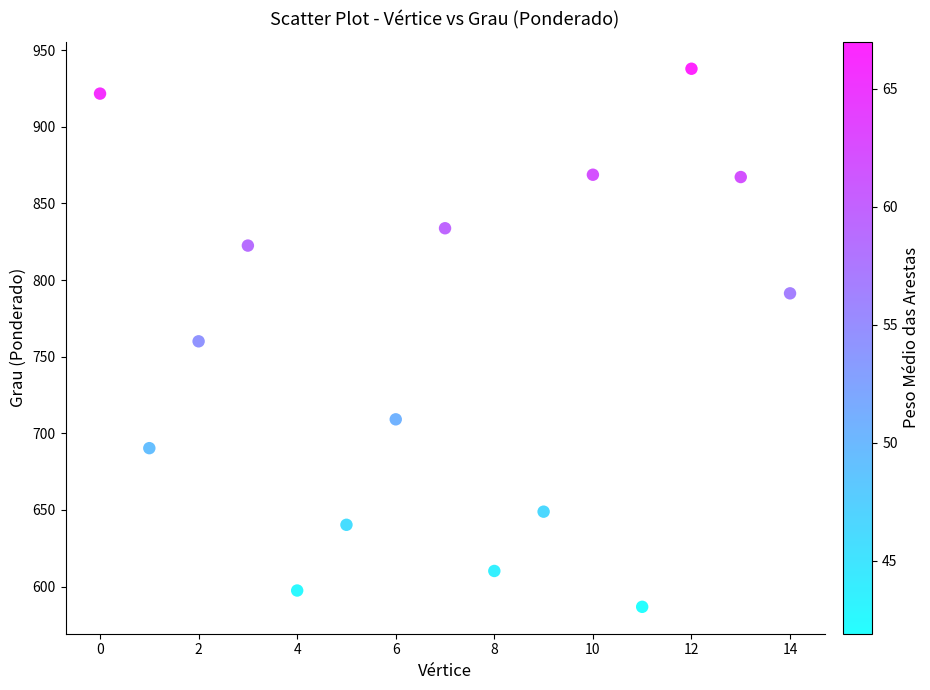

What is the range of Y values (max minus min)?

351.0